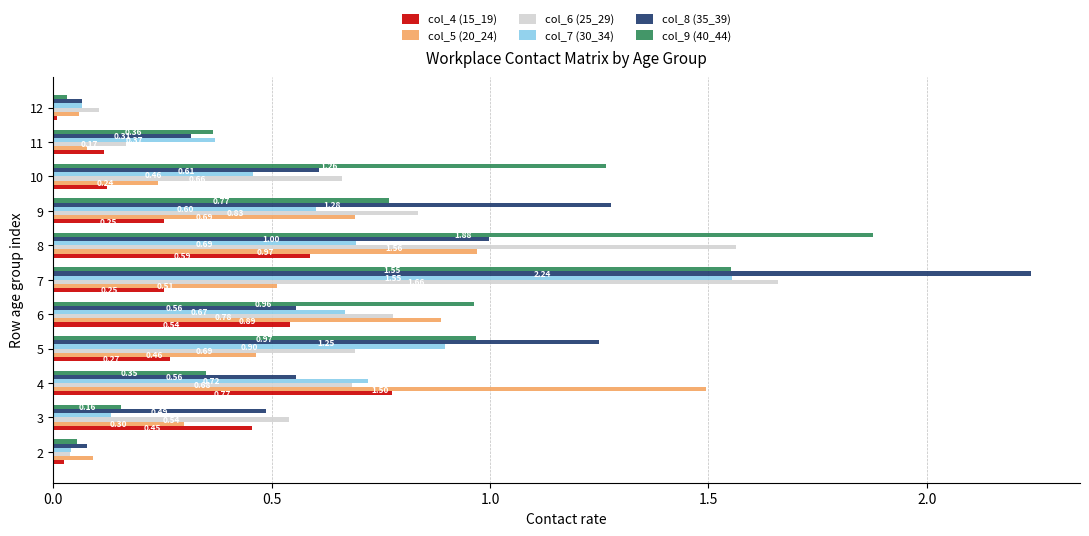

Between 4 and 9, which series saw the biggest shift?

col_5 (20_24)